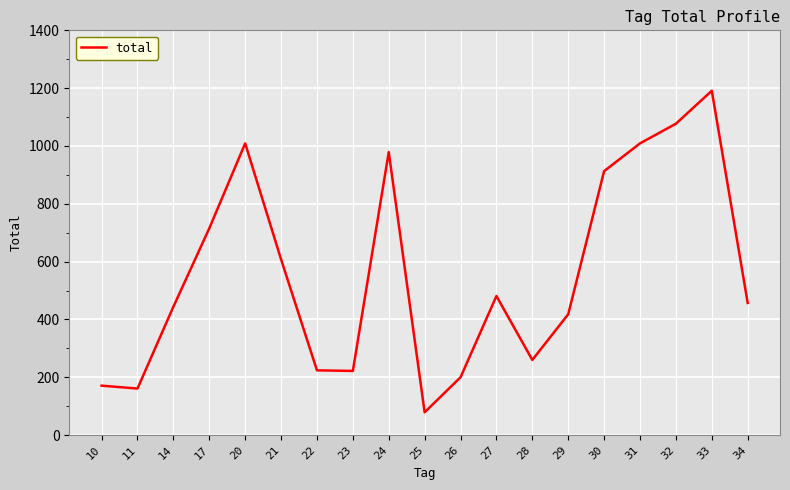

What is the change in value from 11 to 29?

+257